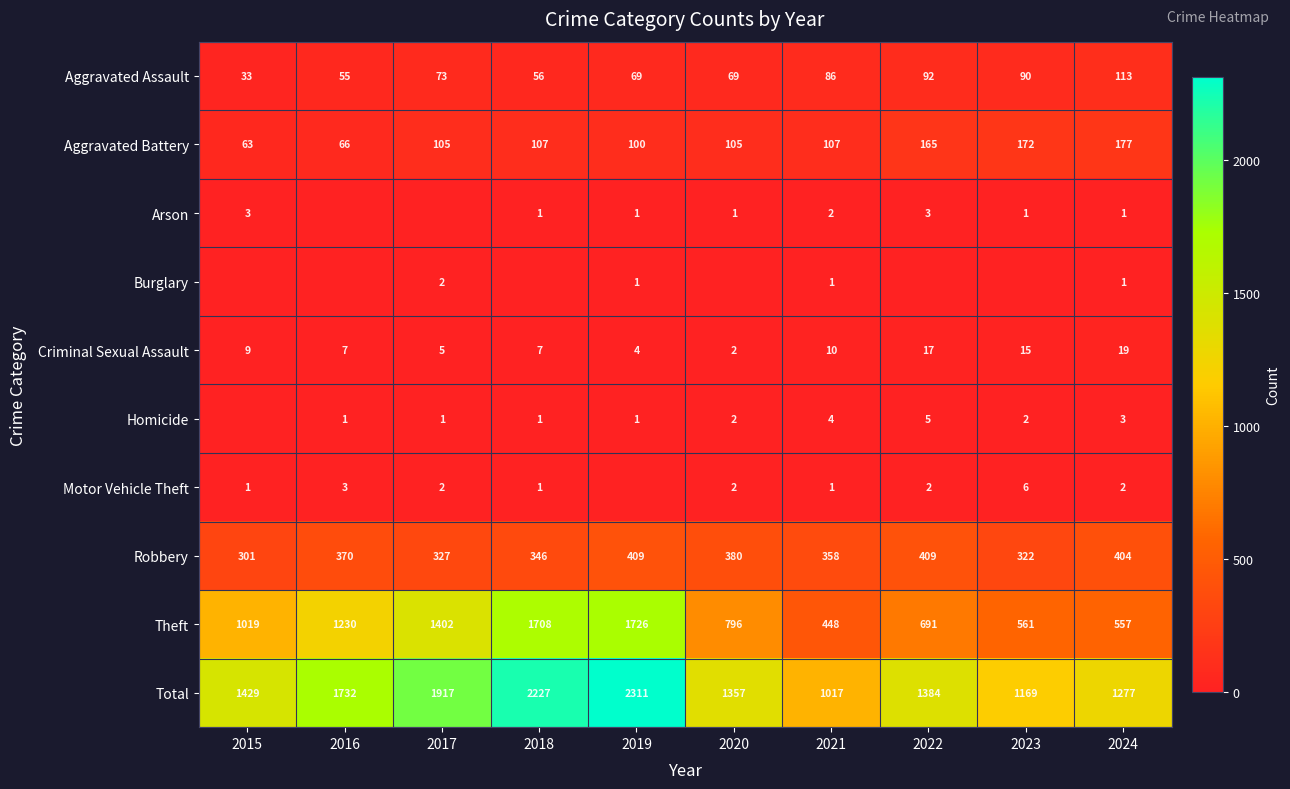

What is the average value of the Aggravated Assault series?

74